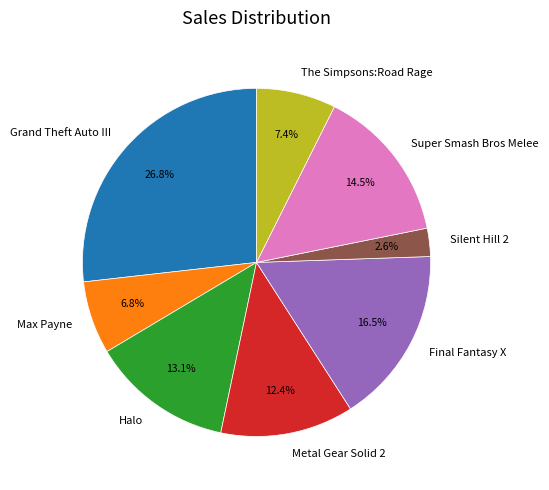

Count the number of slices in the pie.

8